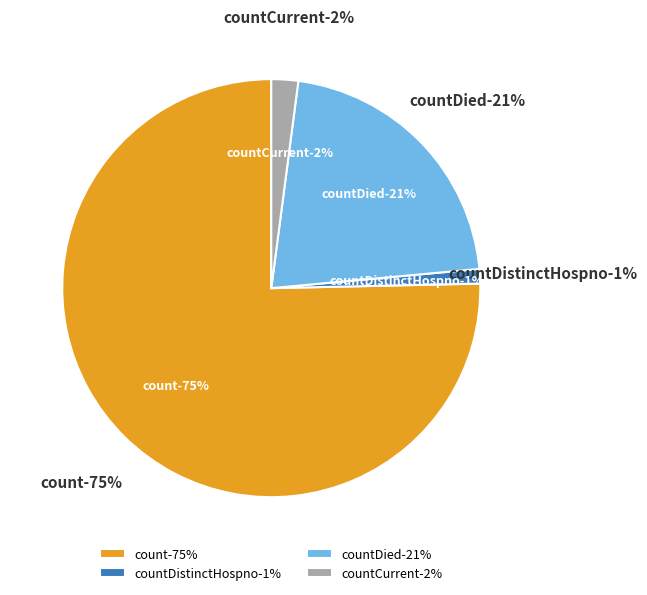

Which category has the biggest portion of the pie?

count